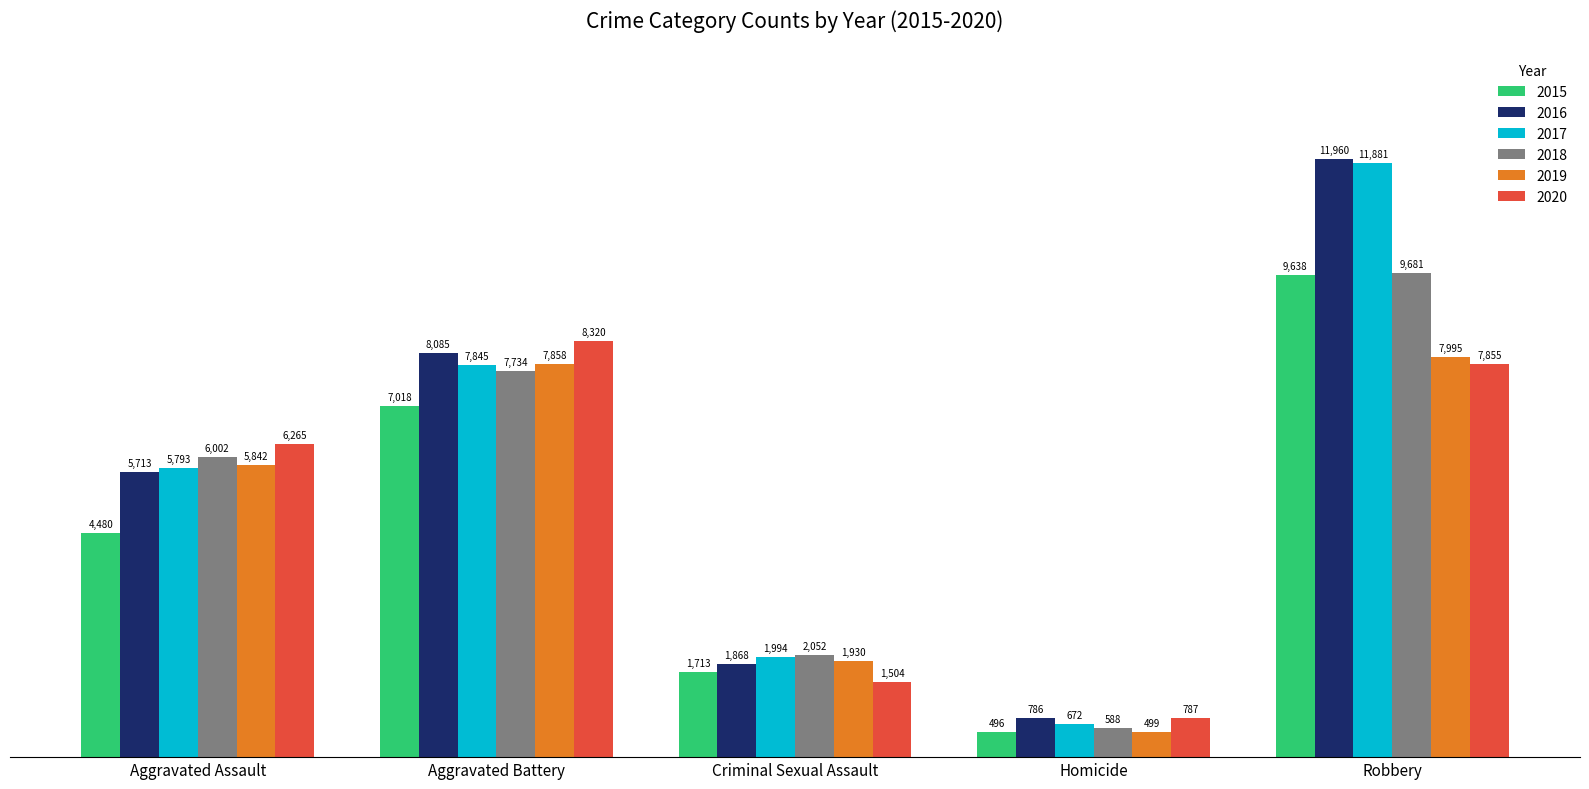

Is it true that 2016 equals 2832 at Aggravated Battery?

False